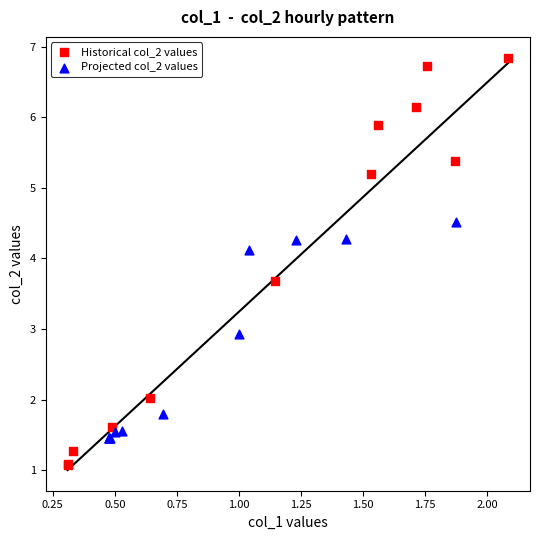

Which series reaches the maximum Y coordinate?

Historical col_2 values